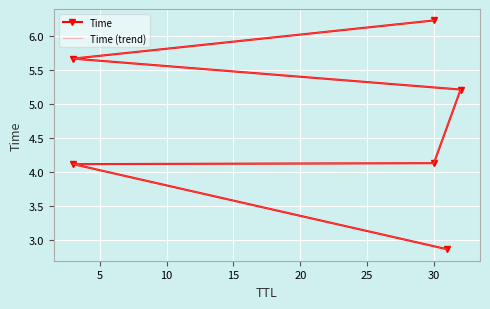

The value of Time (trend) at 5 is 6.6. True or false?

False